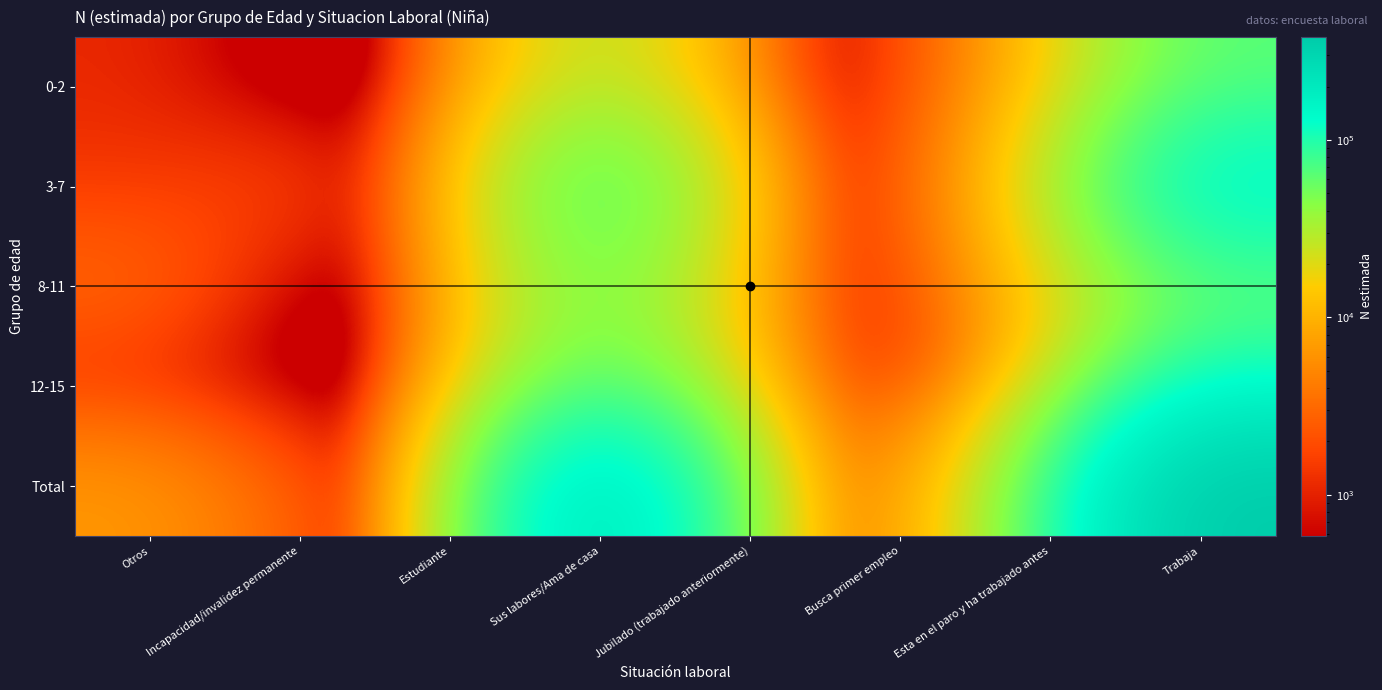

How many distinct data groups are displayed?

5